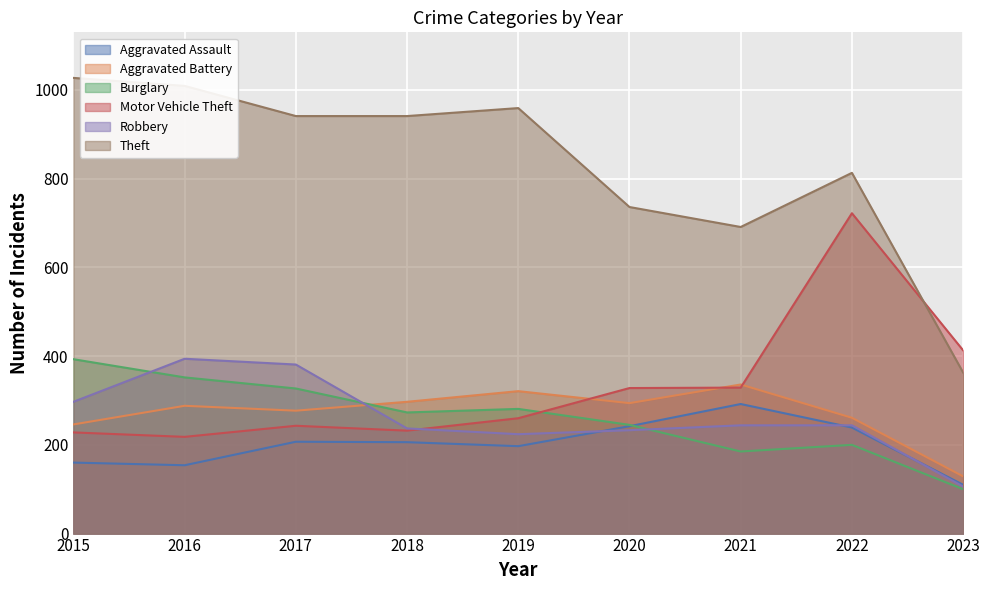

How many lines are shown in the chart?

6